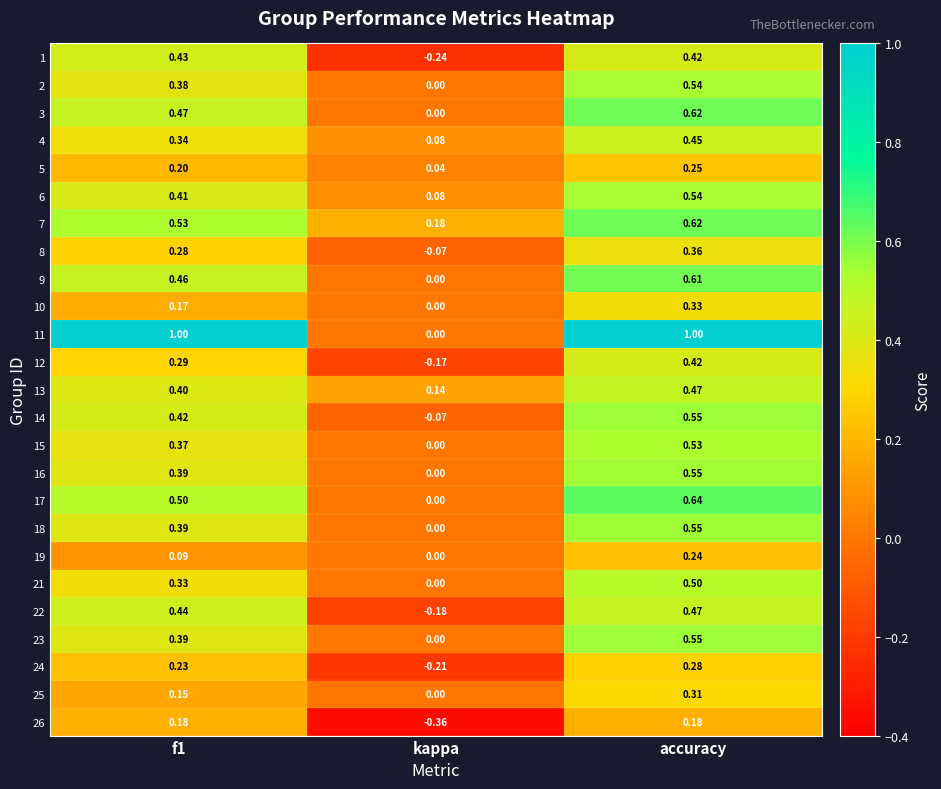

At which category is the sum across all series the highest?

accuracy